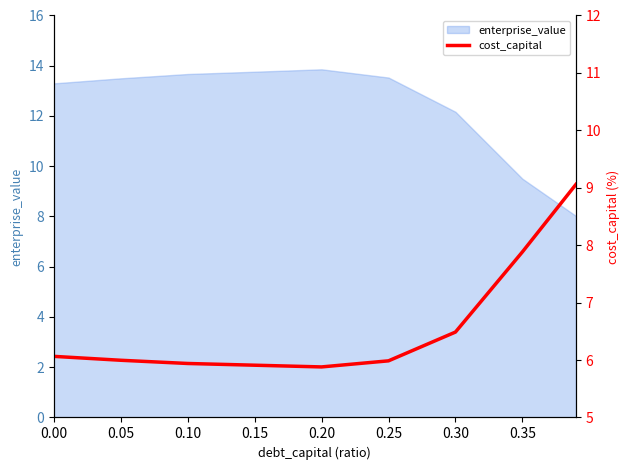

Is it true that the value at 0.35 is 7.9?

True